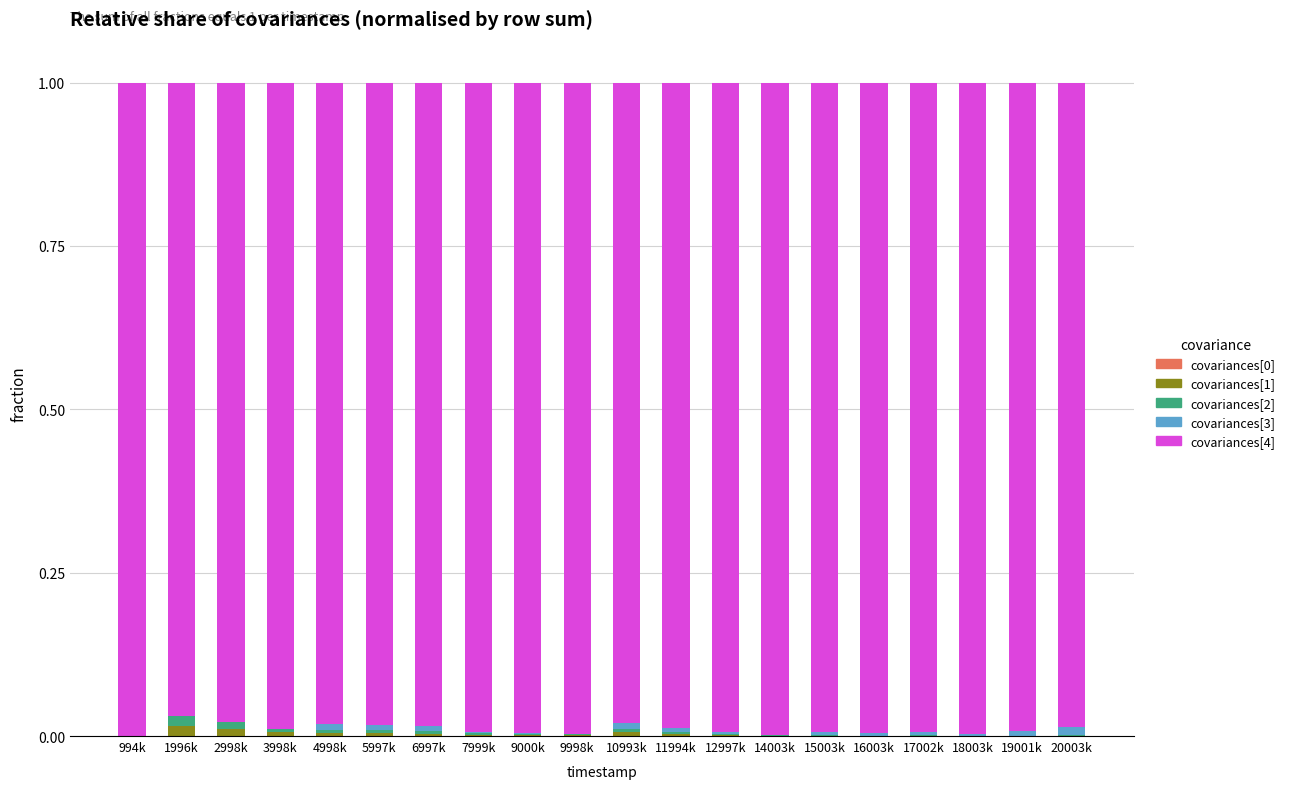

How many distinct data groups are displayed?

5